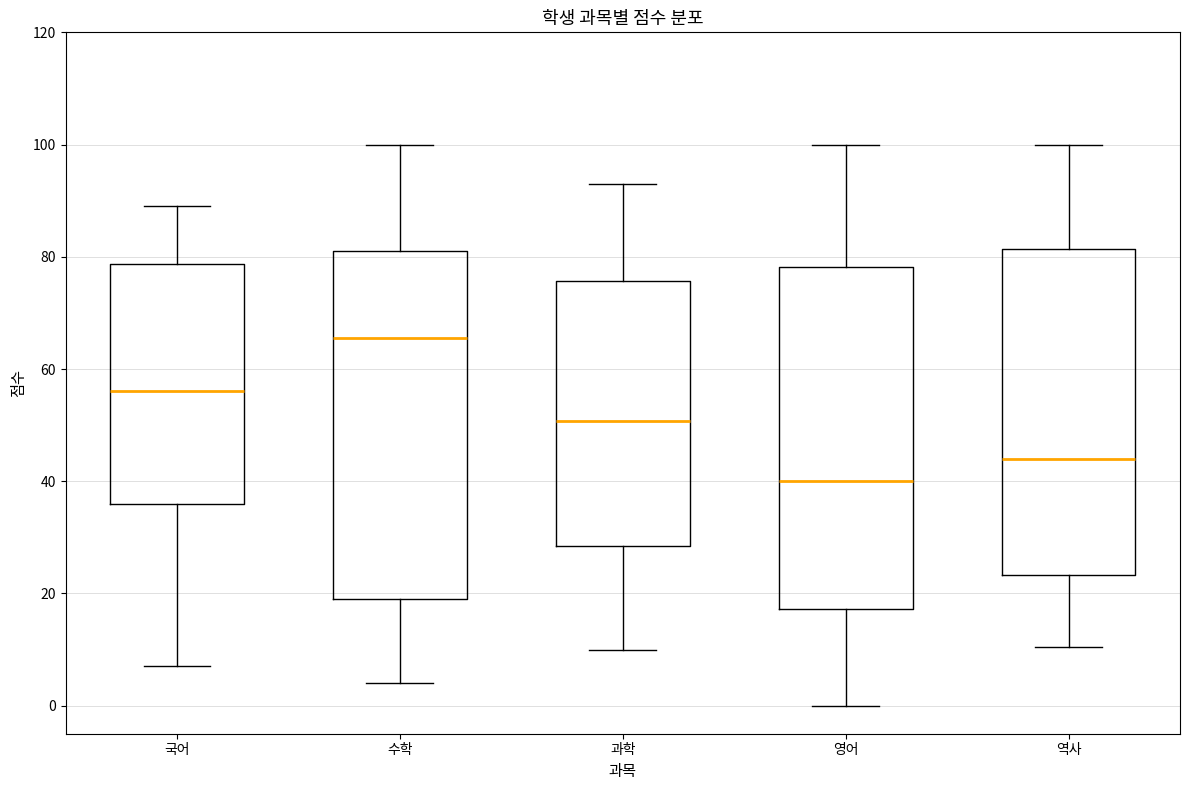

Which box's median line is the highest?

수학